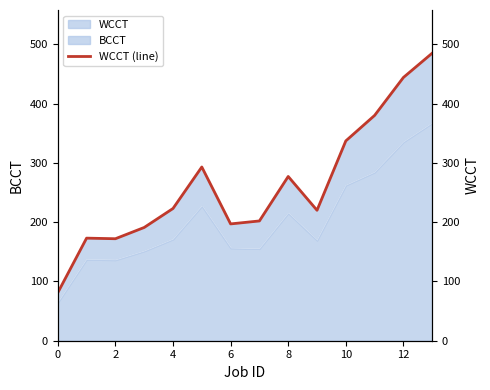

What is the average value?

262